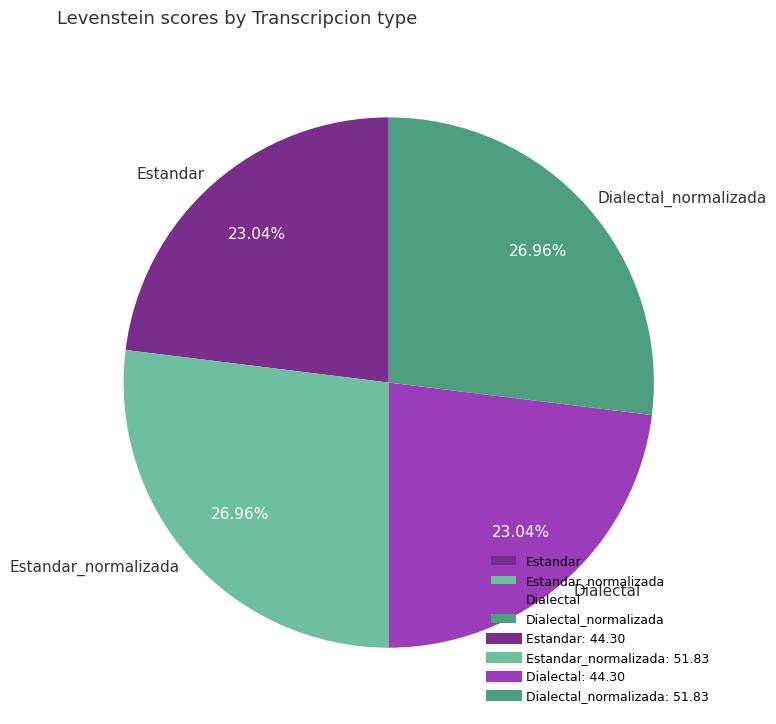

To the nearest percent, what percentage of the pie is Dialectal?

23%